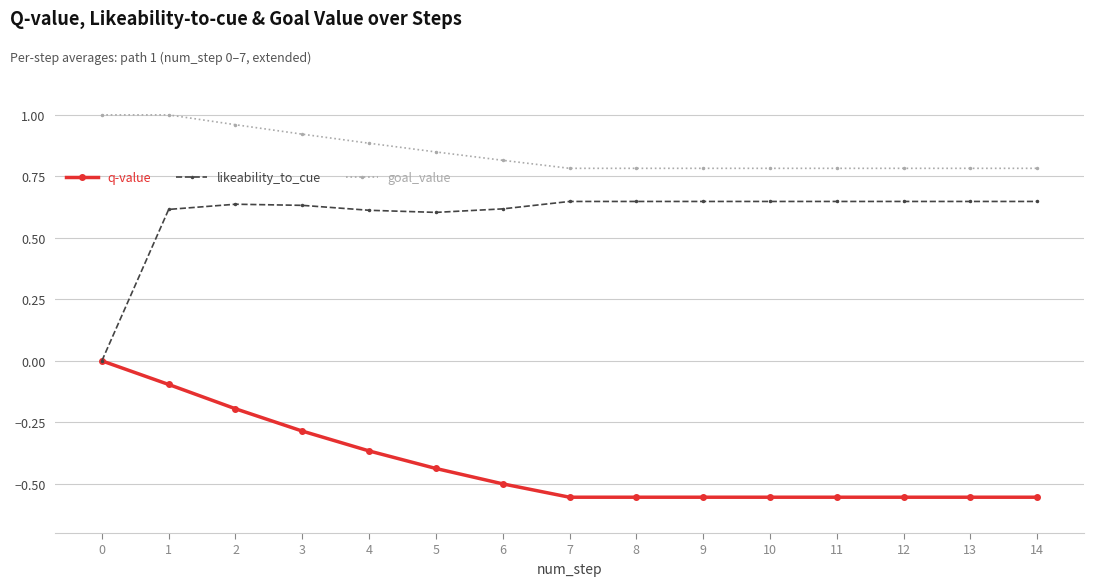

What is the sum of all q-value values?

-6.3